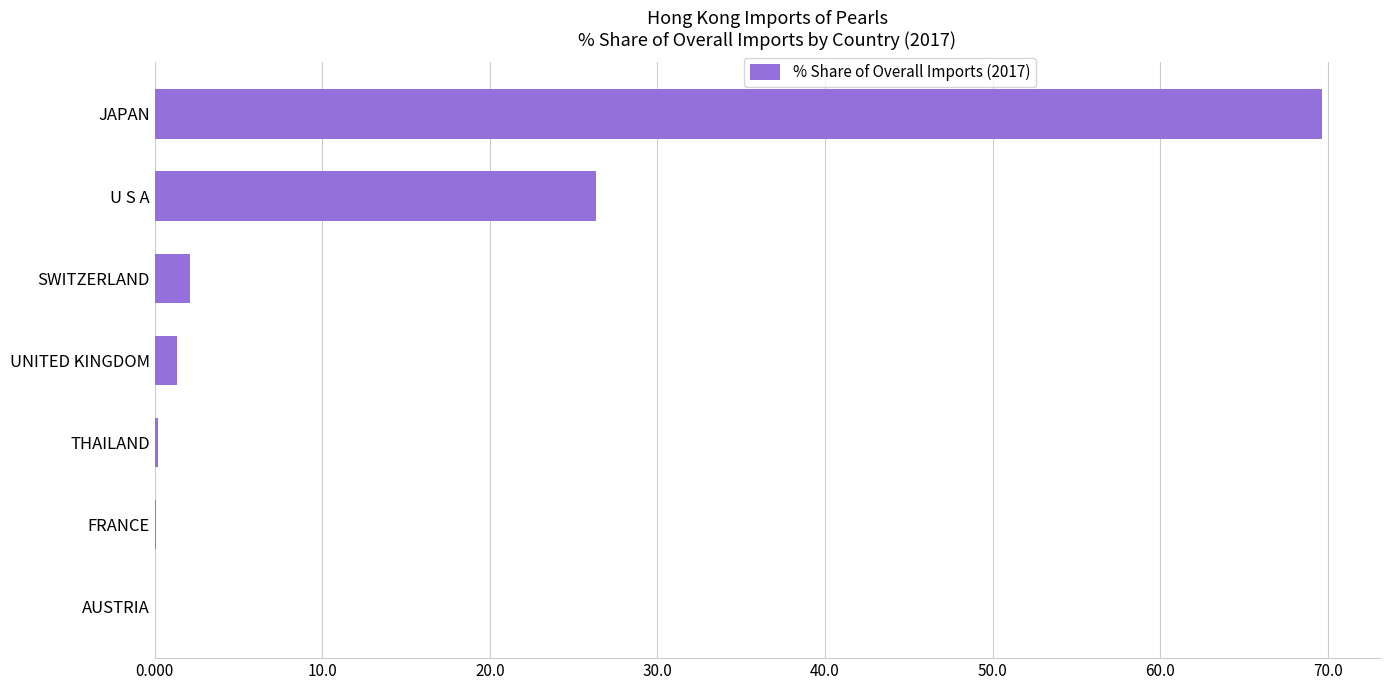

What is the sum of all values?

99.7